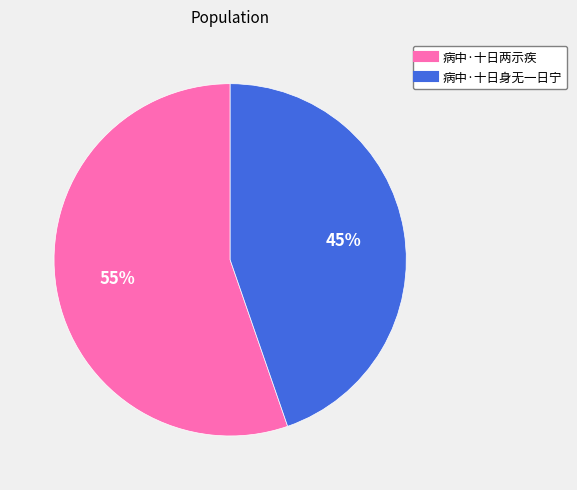

Do 病中·十日身无一日宁 and 病中·十日两示疾 together represent more than half of the pie?

Yes